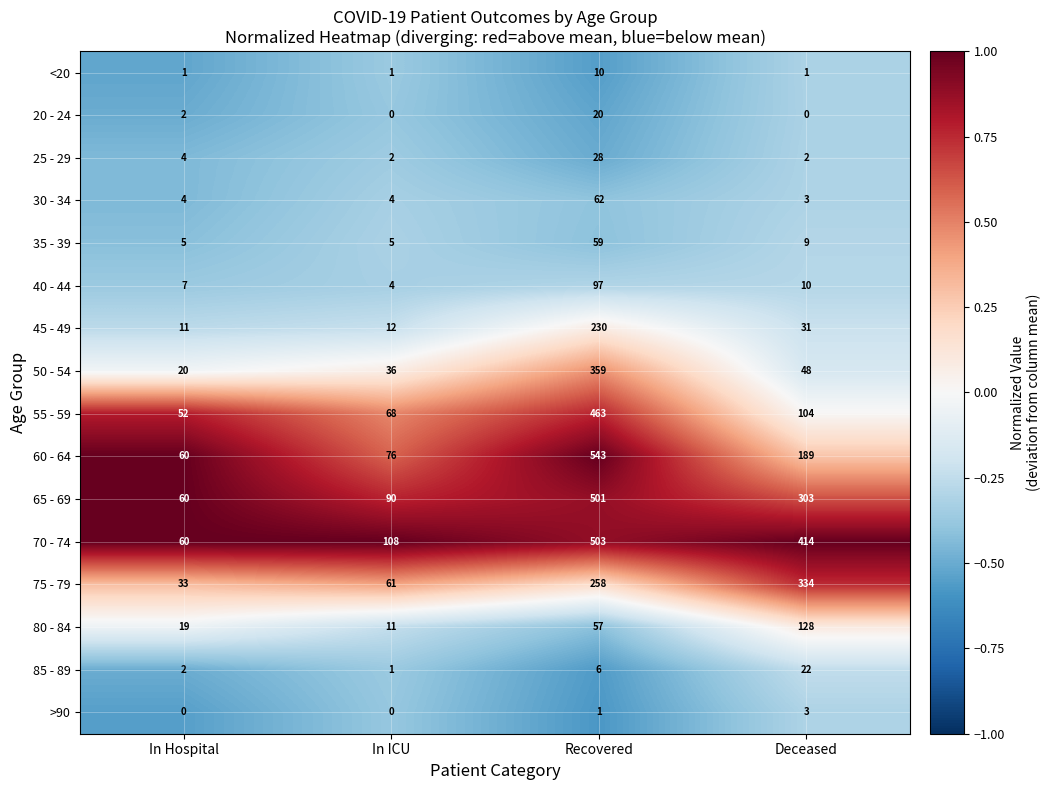

Which series has the largest total across all categories?

70 - 74